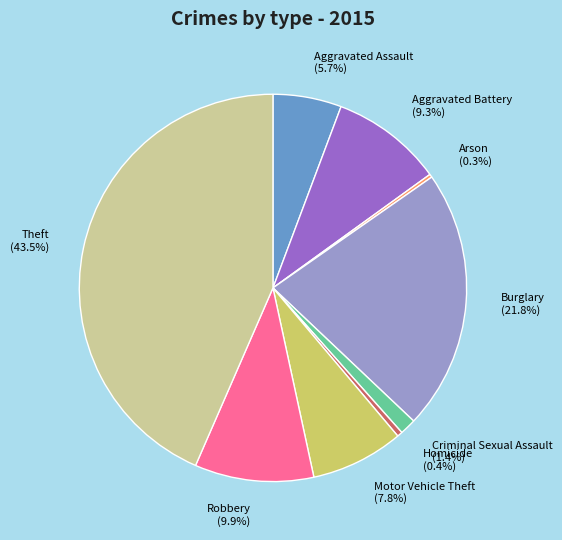

Between Aggravated Assault and Robbery, which is larger?

Robbery